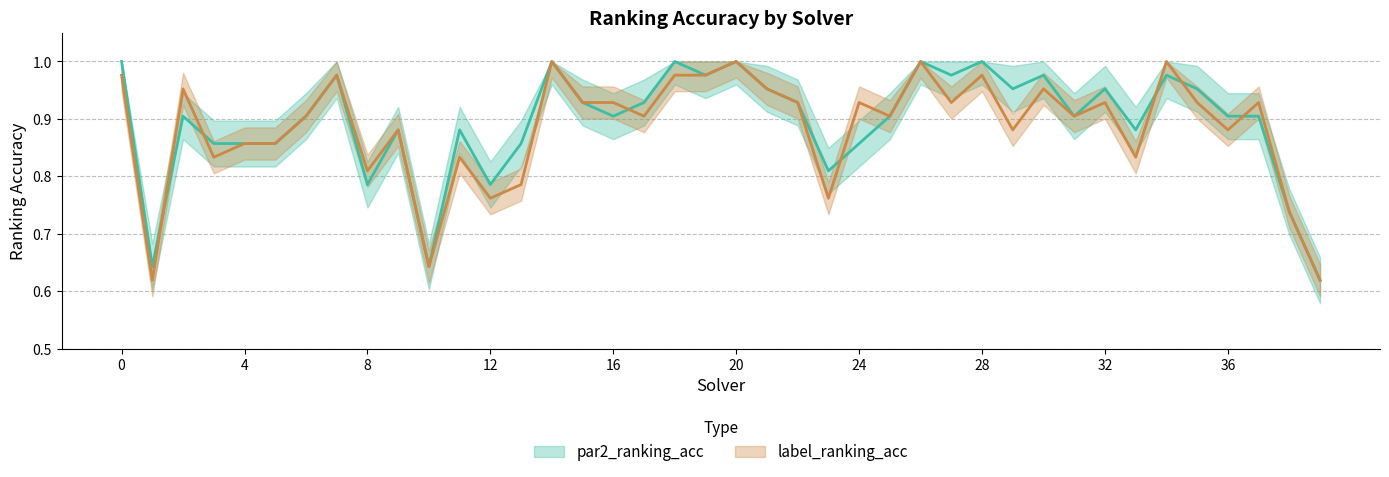

The par2_ranking_acc series shows 1.0 at 34. True or false?

True